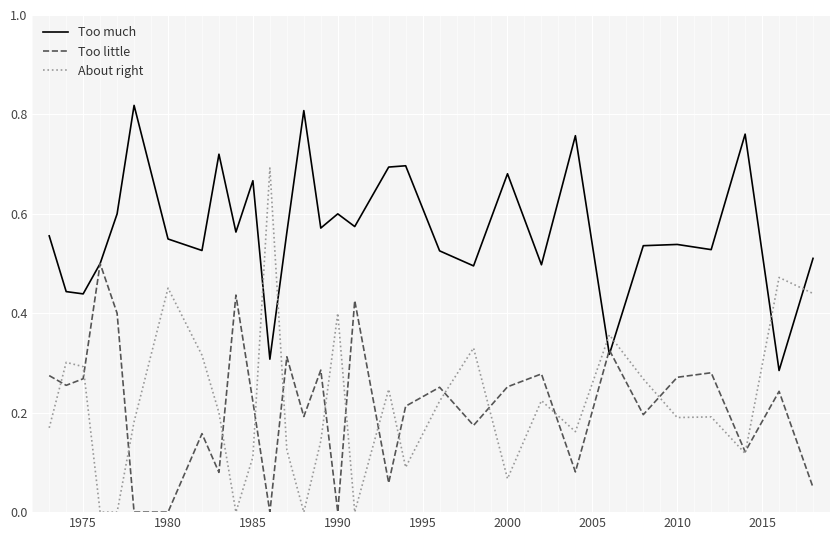

Rank the series by their maximum value, from lowest to highest.

Too little, About right, Too much